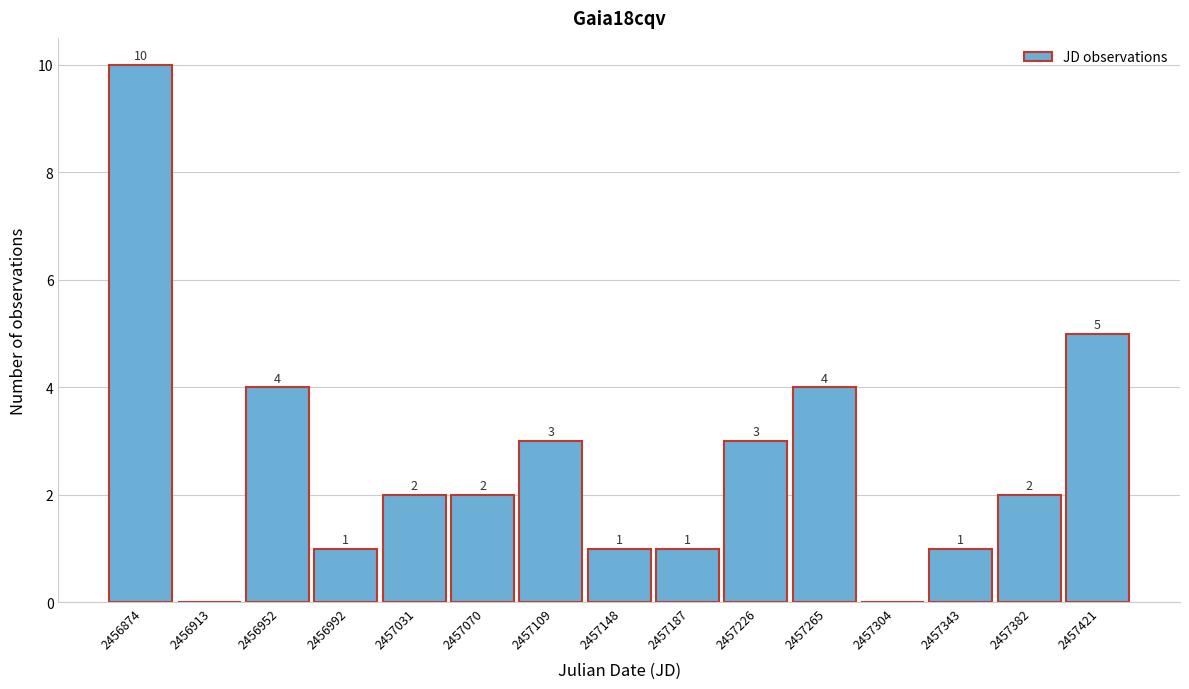

Reading left to right, list all the values displayed in this chart.

2456874=10	2456913=0	2456952=4	2456992=1	2457031=2	2457070=2	2457109=3	2457148=1	2457187=1	2457226=3	2457265=4	2457304=0	2457343=1	2457382=2	2457421=5